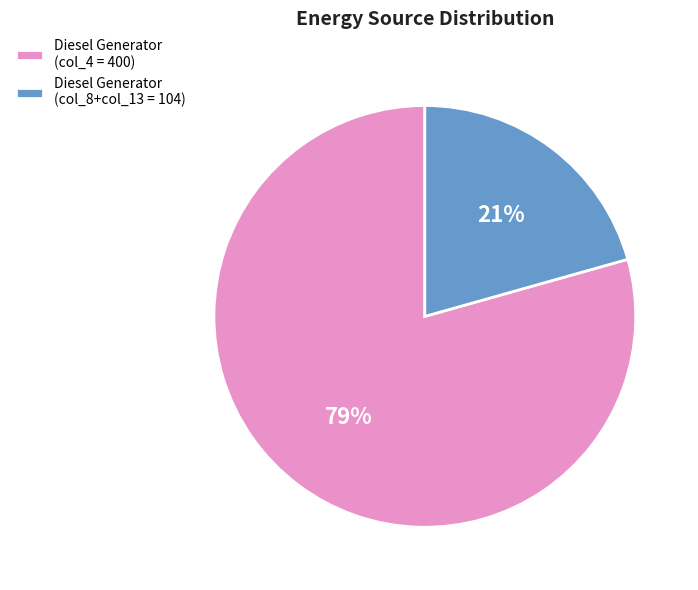

How many segments does this pie chart have?

2